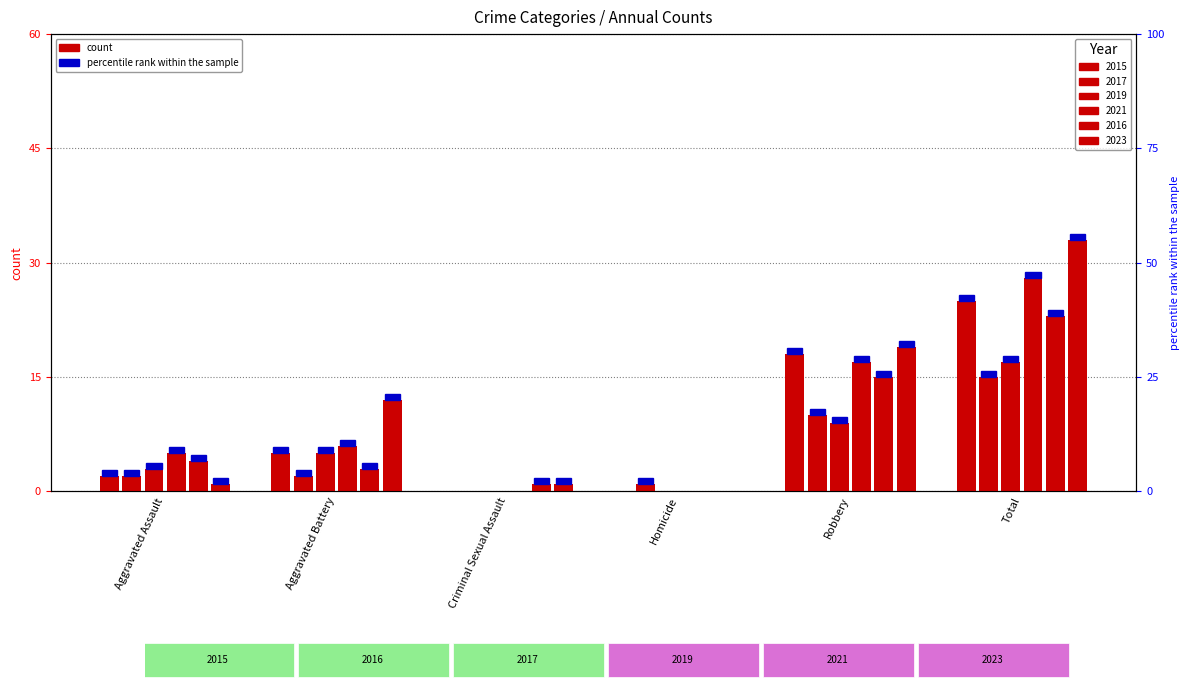

What is the difference between the 2019 values at Aggravated Battery and Aggravated Assault?

2